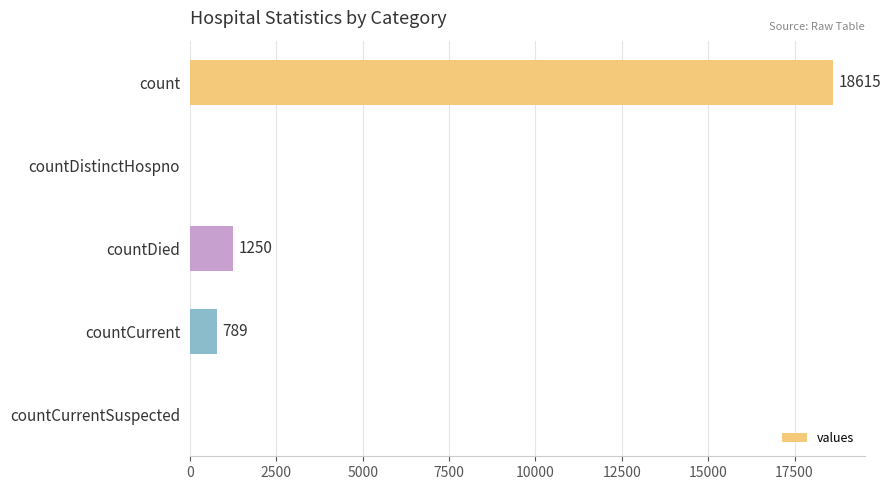

Reading top to bottom, extract all data points from this chart.

count=18615	countDistinctHospno=0	countDied=1250	countCurrent=789	countCurrentSuspected=0